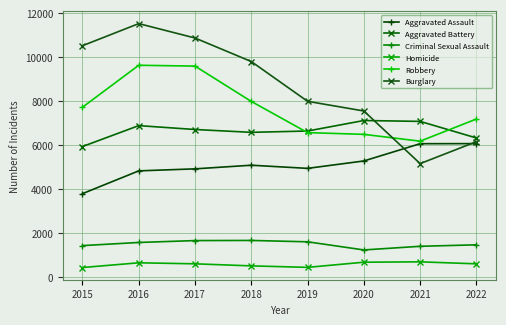

At which label does Aggravated Assault first exceed 5076?

2020